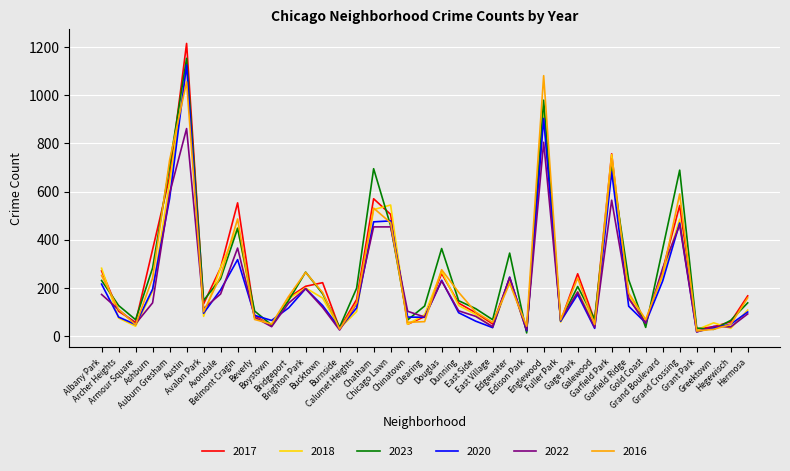

What is the maximum value shown in the chart?

1216